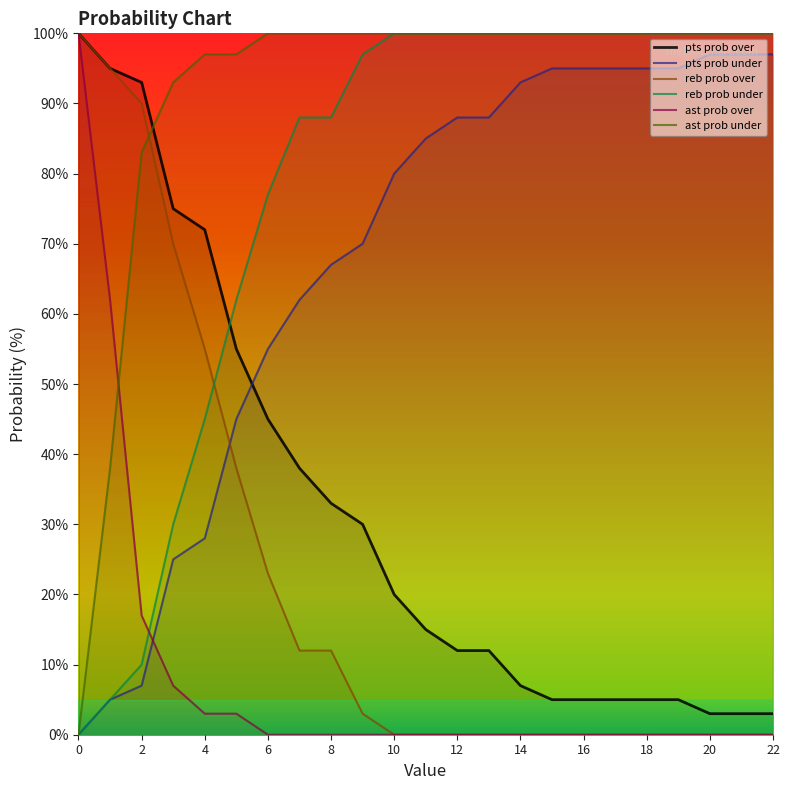

What is the spread (max minus min) of values at 12?

100